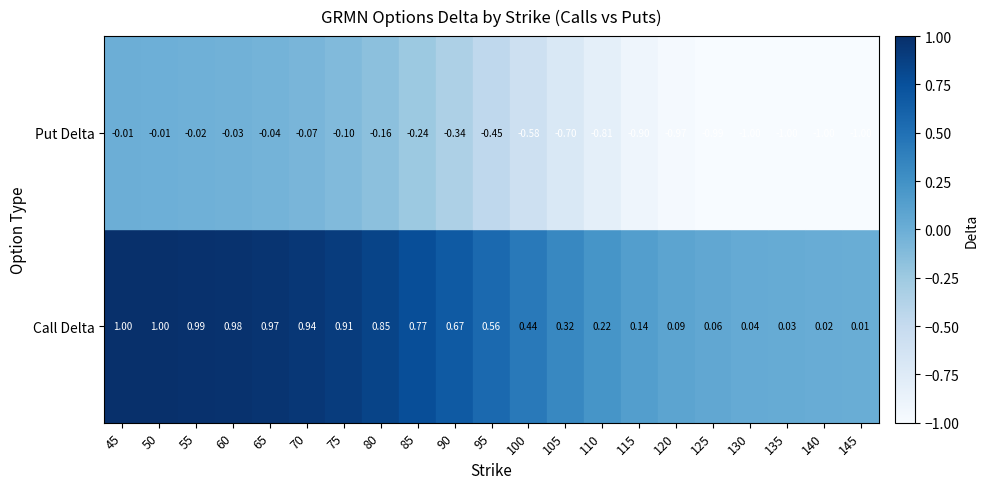

Reading left to right, transcribe all the data shown in this chart.

45: 1.0	-0.0
50: 1.0	-0.0
55: 1.0	-0.0
60: 1.0	-0.0
65: 1.0	-0.0
70: 0.9	-0.1
75: 0.9	-0.1
80: 0.8	-0.2
85: 0.8	-0.2
90: 0.7	-0.3
95: 0.6	-0.5
100: 0.4	-0.6
105: 0.3	-0.7
110: 0.2	-0.8
115: 0.1	-0.9
120: 0.1	-1.0
125: 0.1	-1.0
130: 0.0	-1.0
135: 0.0	-1.0
140: 0.0	-1.0
145: 0.0	-1.0